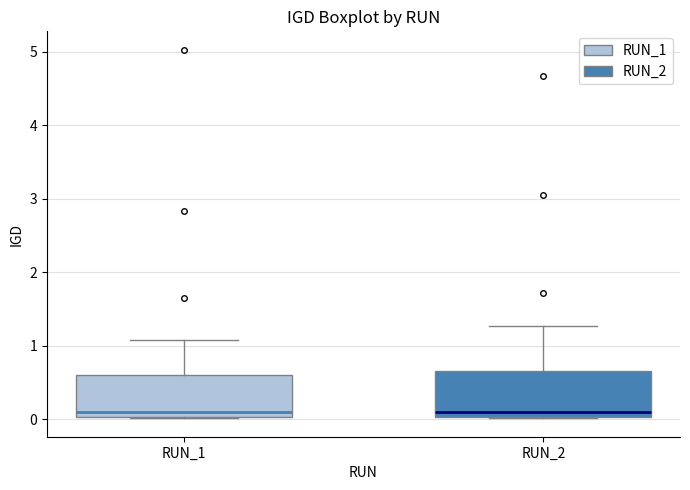

Reading left to right, read every box against the y-axis: the position of its median line, the range the box covers, and the ends of its whiskers. The values are not printed on the chart, so give them approximately, as read against the axis.

RUN_1: median 0.1, box 0.0 to 0.6, whiskers 0.0 to 1.1
RUN_2: median 0.1, box 0.0 to 0.7, whiskers 0.0 to 1.3